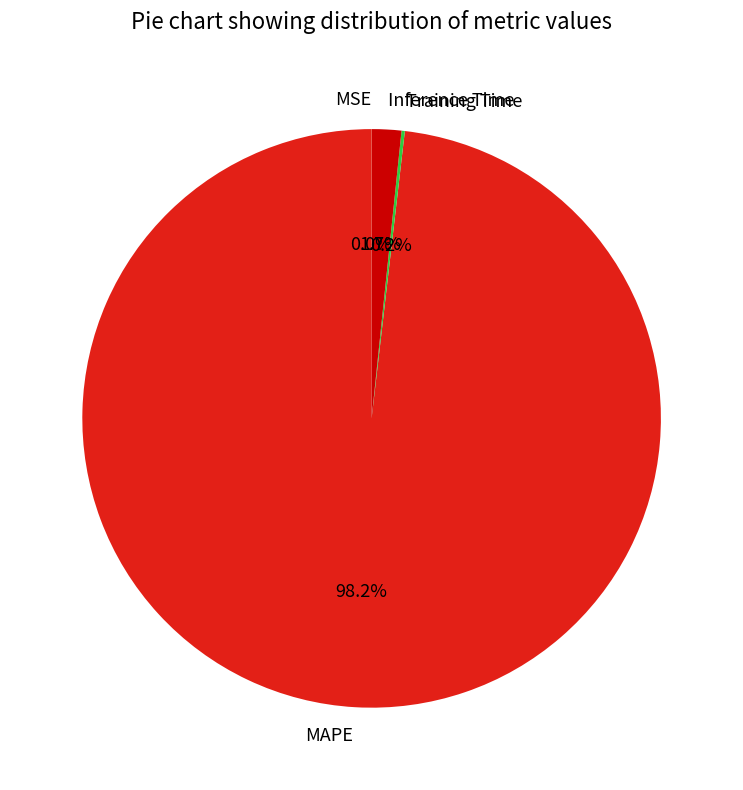

What is the majority slice?

MAPE